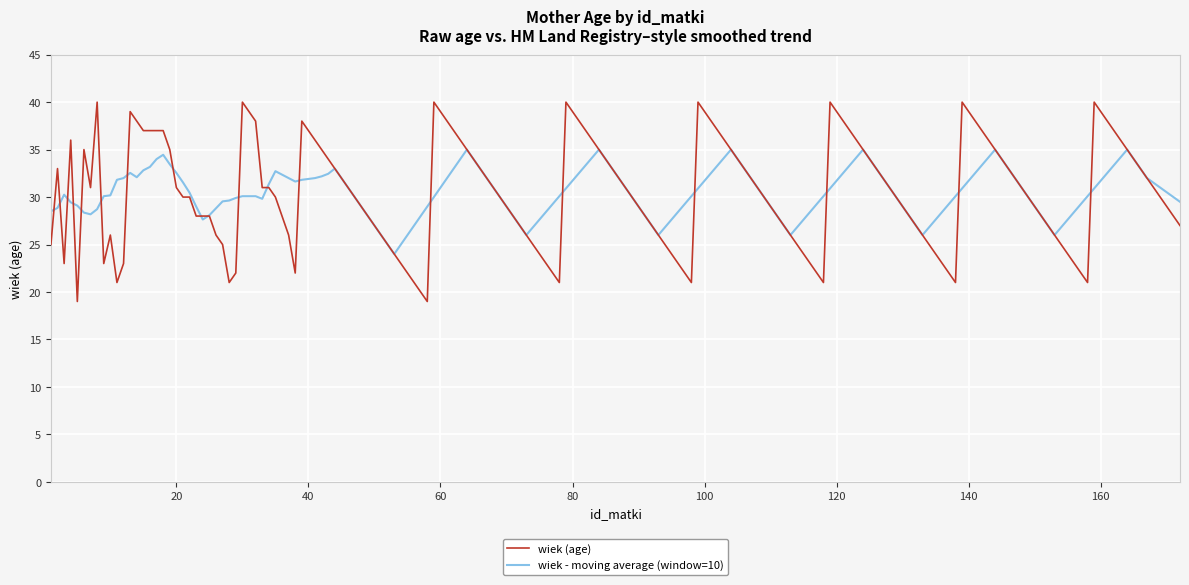

What is the maximum value for wiek (age)?

40.0